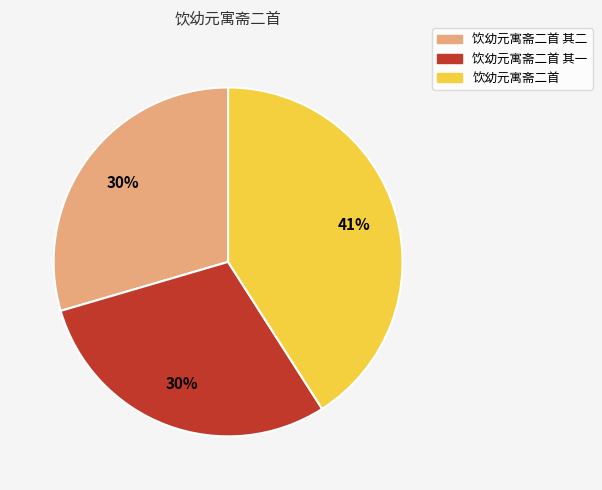

Does any single category account for the majority?

No